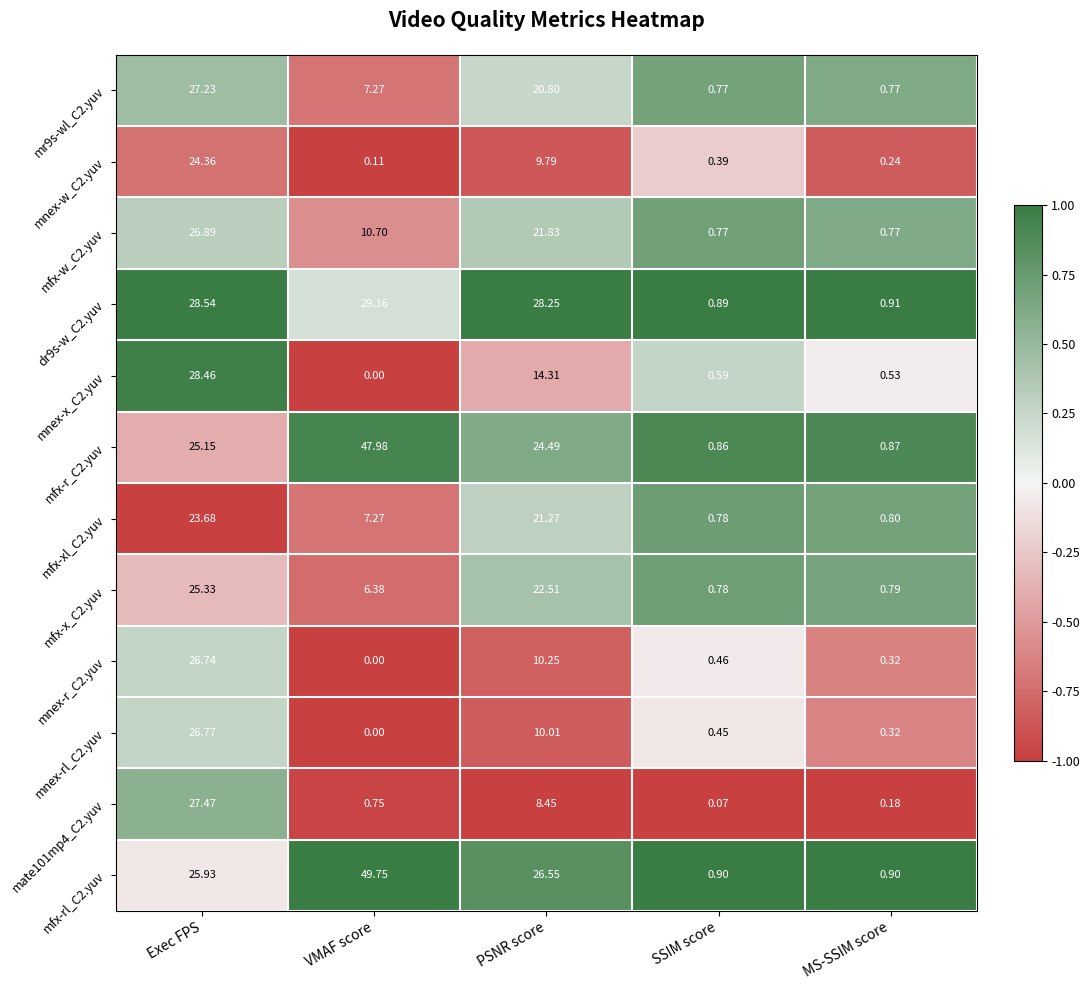

What is the spread (max minus min) of values at Exec FPS?

4.9